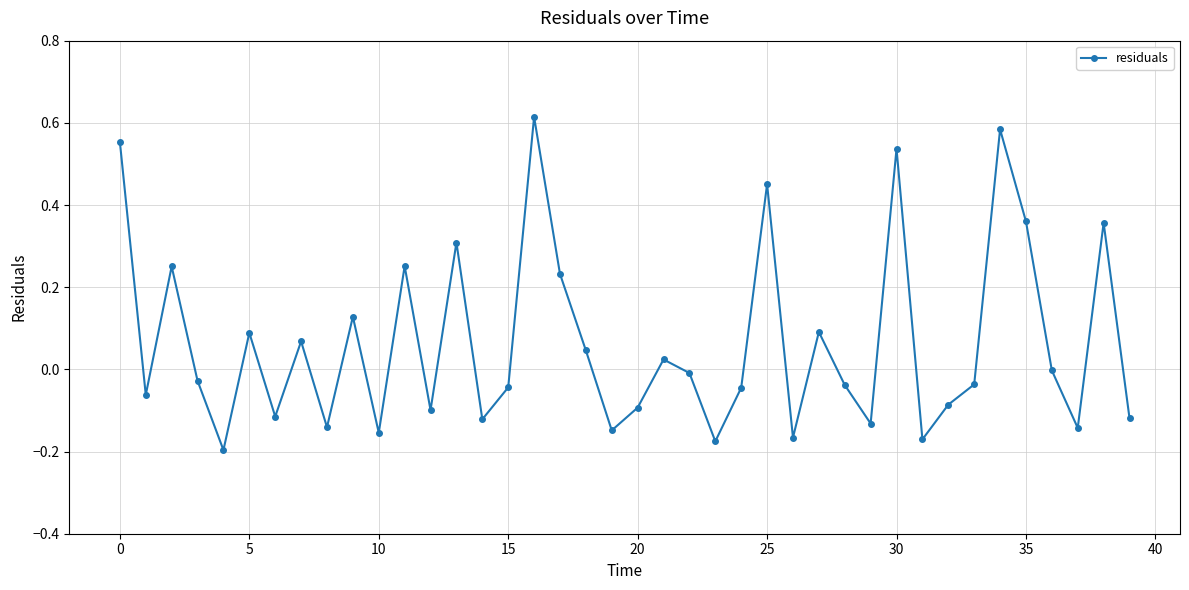

How many interior local valleys (lower than both neighbors) does the data have?

13